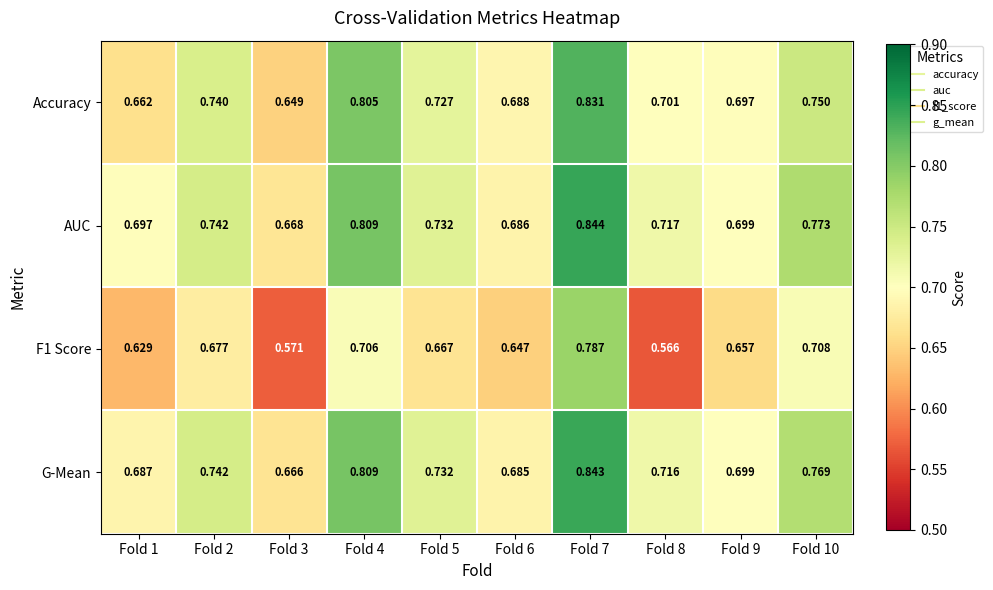

Is the value of G-Mean at Fold 8 greater than the value of F1 Score at Fold 1?

Yes